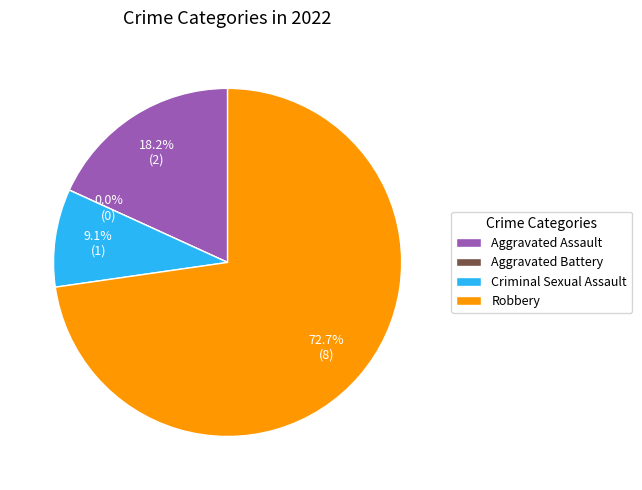

To the nearest percent, what is the average slice percentage?

25%